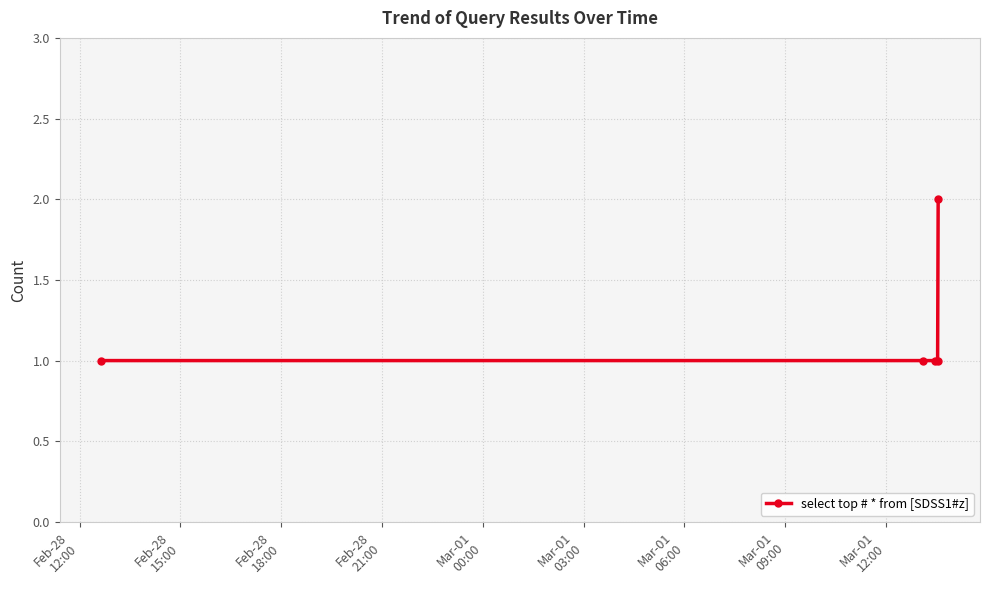

What is the sum of all values?

6